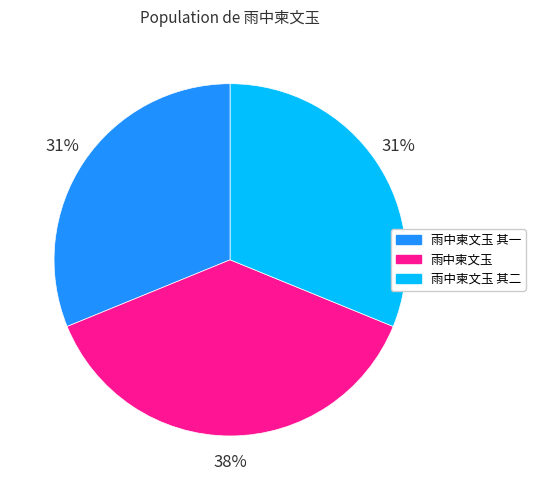

What is the largest slice in the pie chart?

雨中柬文玉